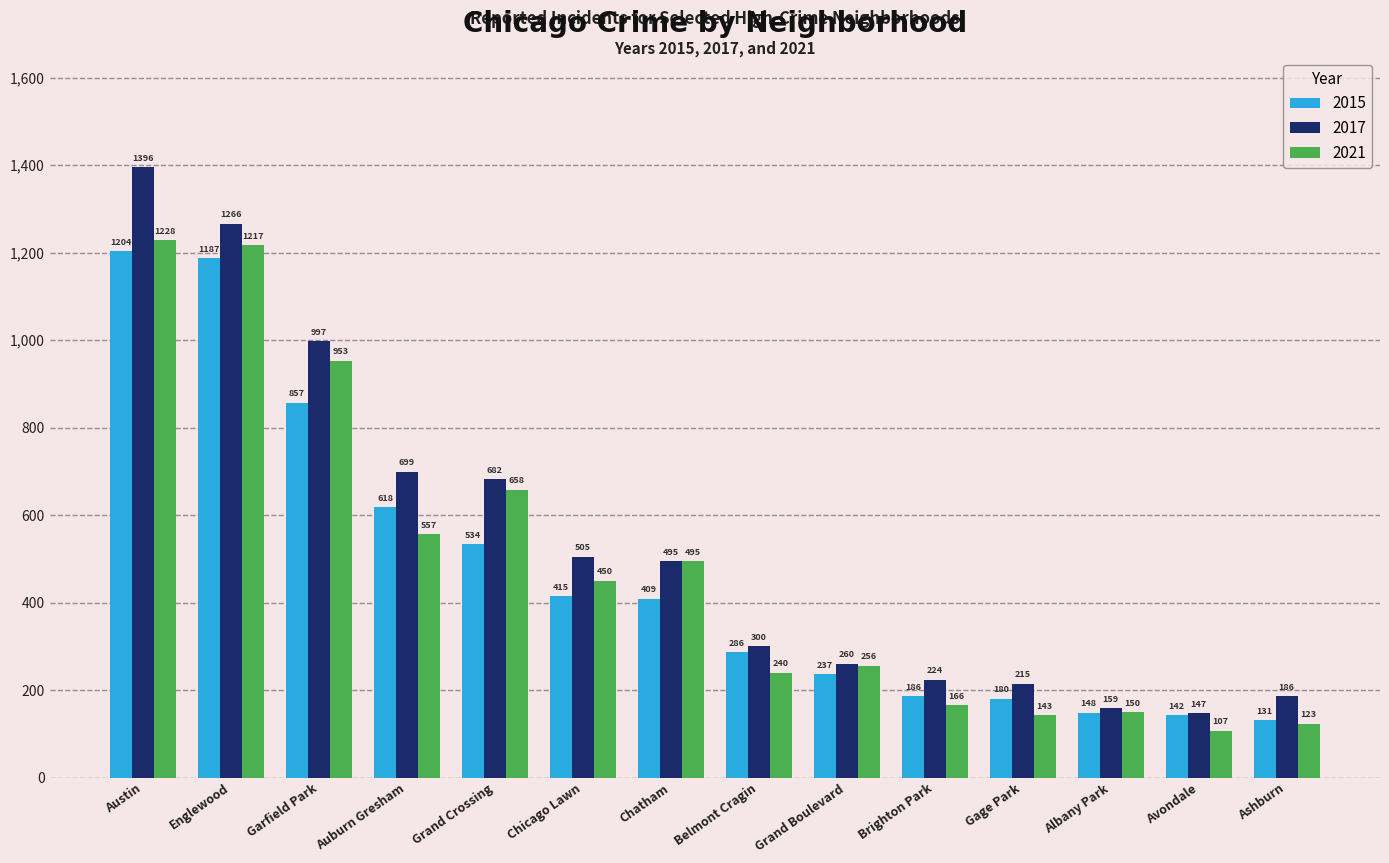

What is the greatest value displayed?

1396